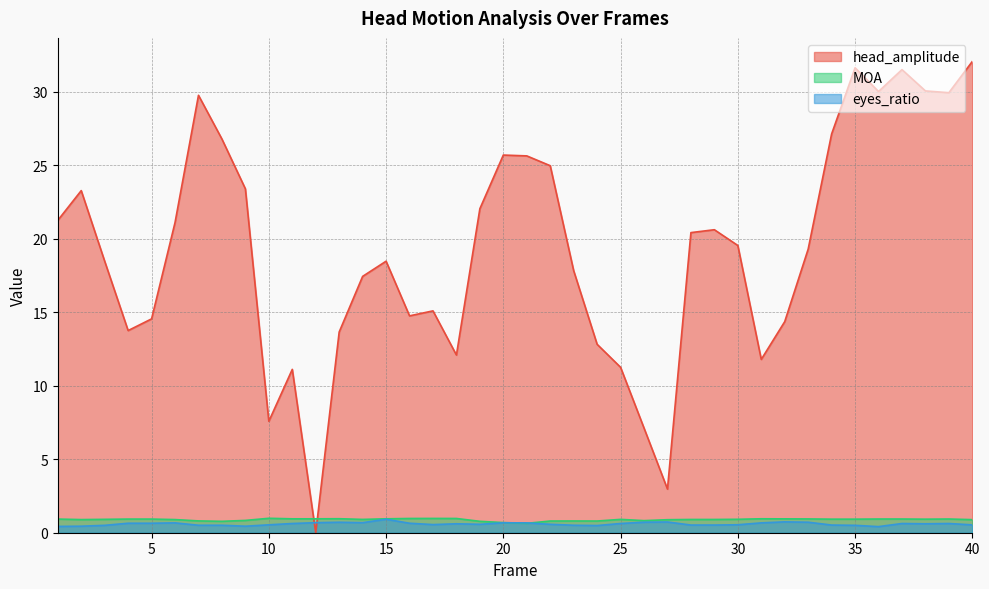

Which series changed the most between 7 and 29?

head_amplitude